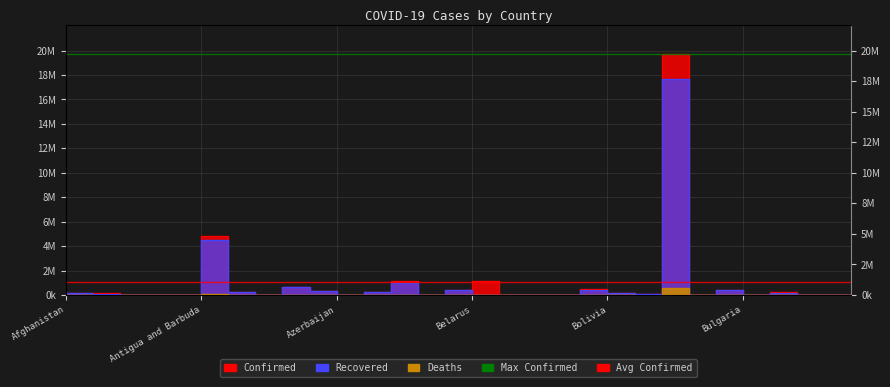

True or false: Deaths and Recovered intersect in this chart.

True